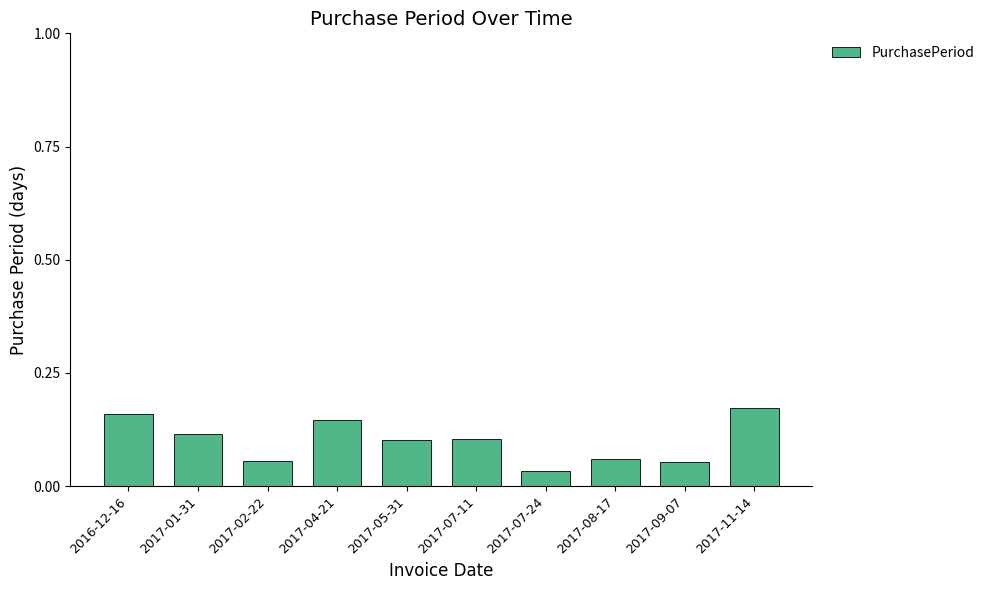

What is the sum of all values?

1.0